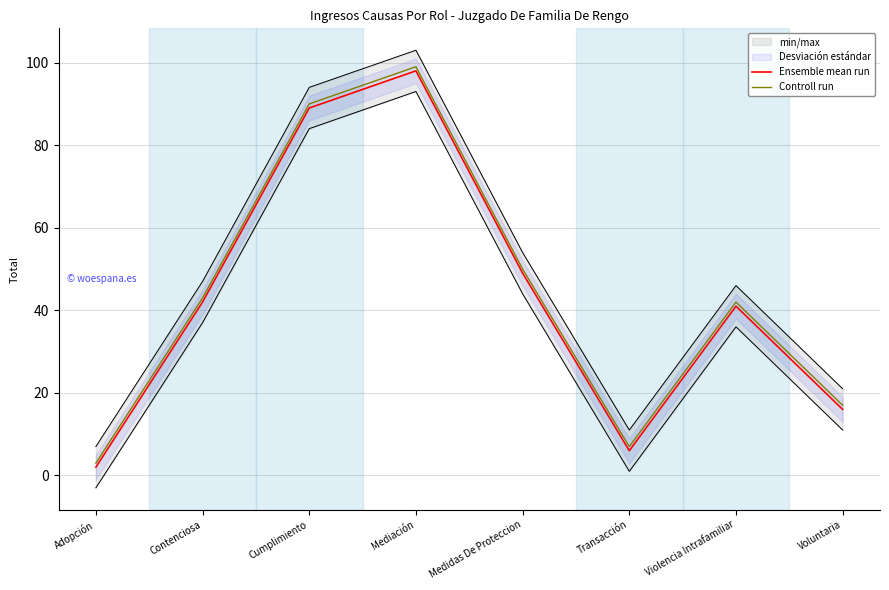

Reading left to right, what are all the values shown in this chart?

Ensemble mean run: 2	42	89	98	49	6	41	16
Controll run: 3	43	90	99	50	7	42	17